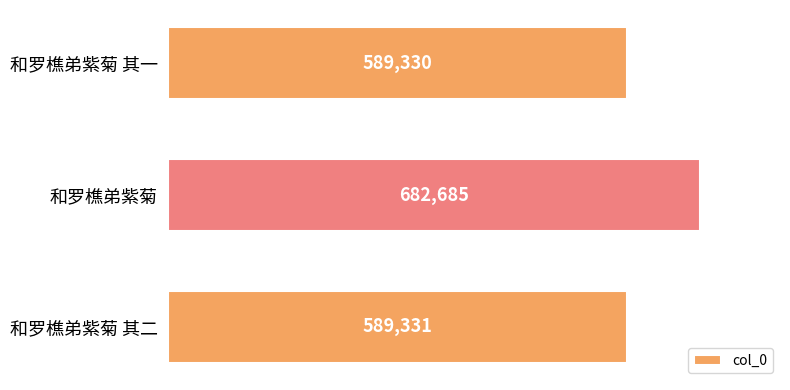

List the labels in order of value, largest first.

和罗樵弟紫菊, 和罗樵弟紫菊 其二, 和罗樵弟紫菊 其一